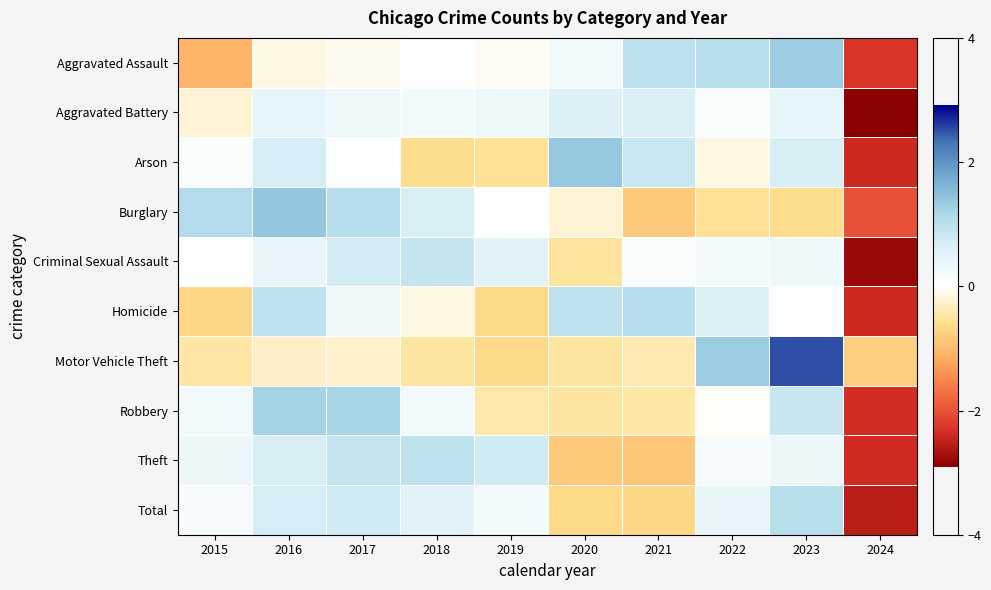

What is the total value across all series at 2016?

6.1